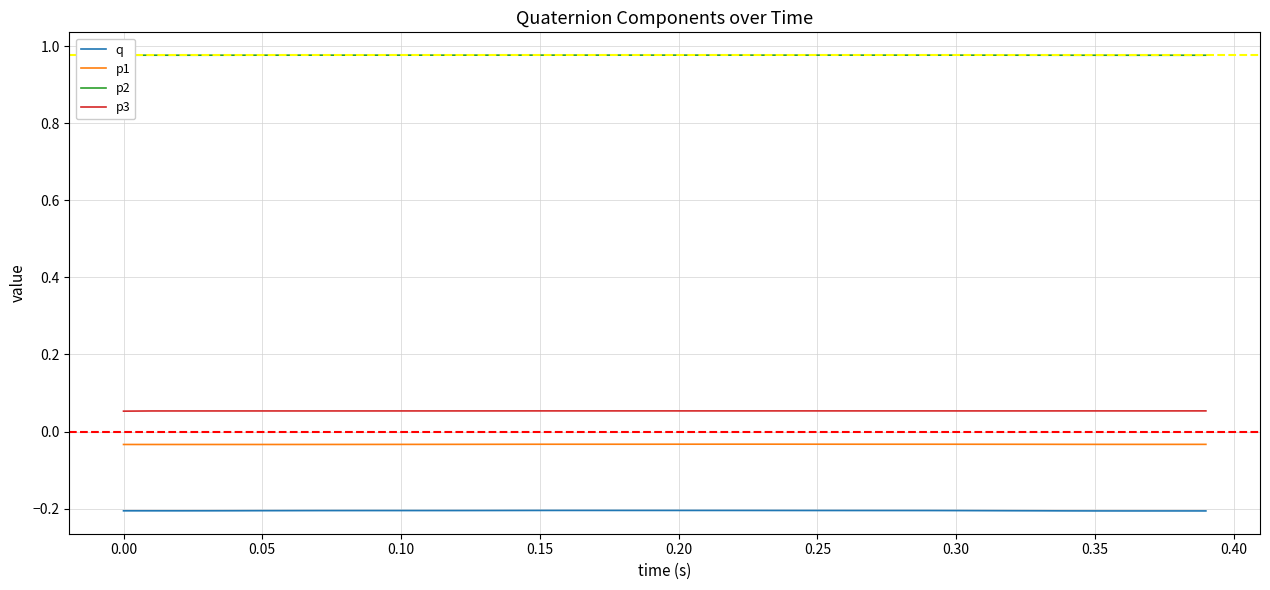

True or false: q and p2 cross at least once.

False